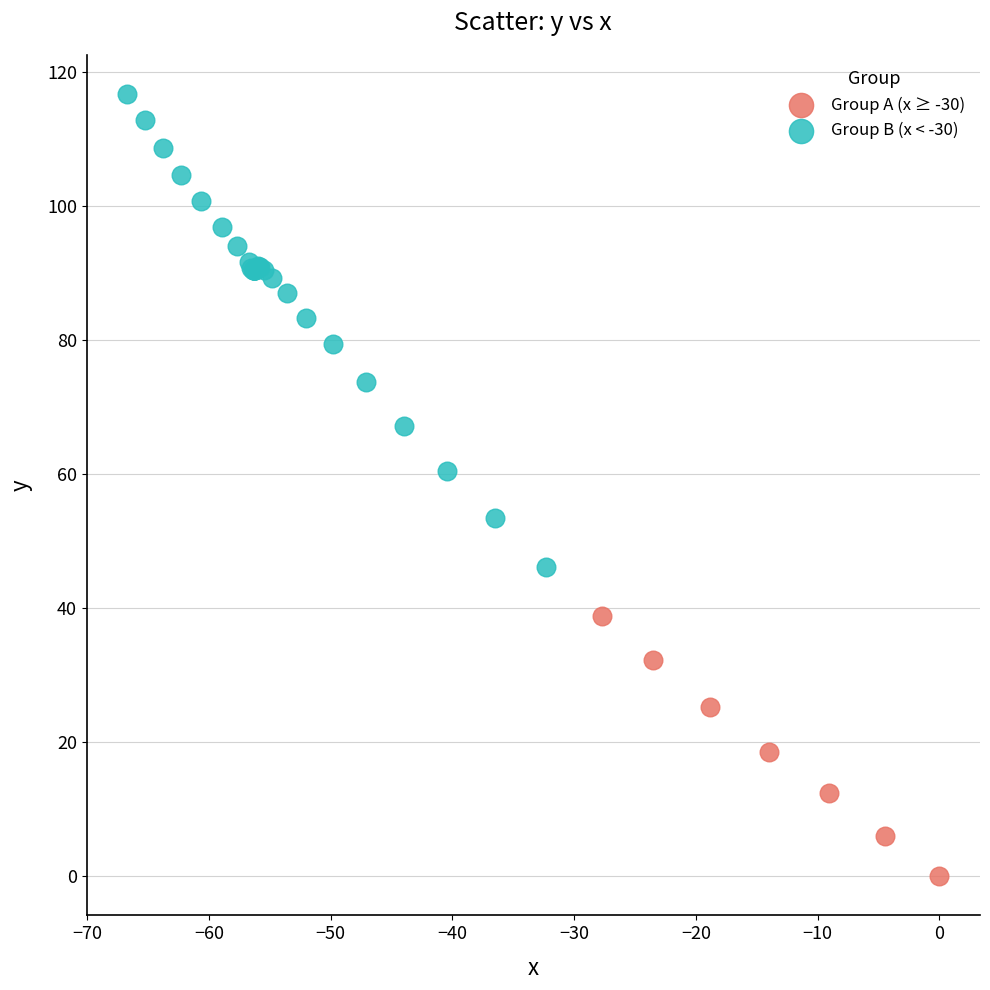

Which series has the widest spread of Y values?

Group B (x < -30)